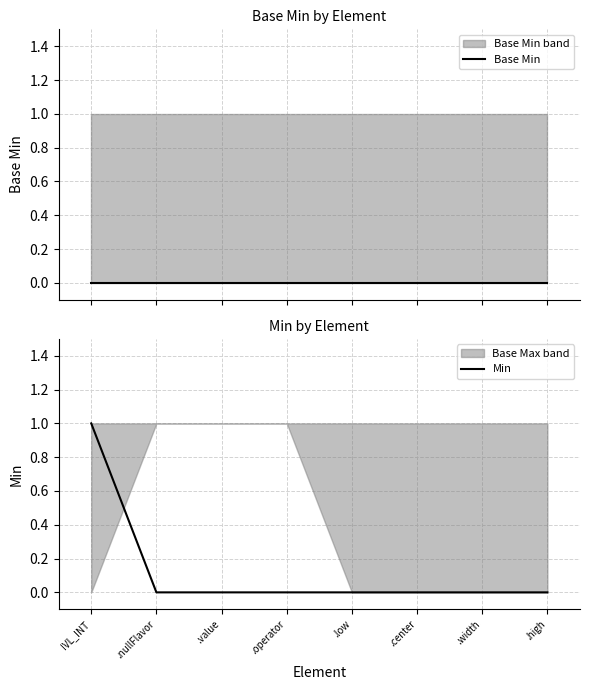

Rank the categories by Base Min value from highest to lowest.

IVL_INT, .nullFlavor, .value, .operator, .low, .center, .width, .high